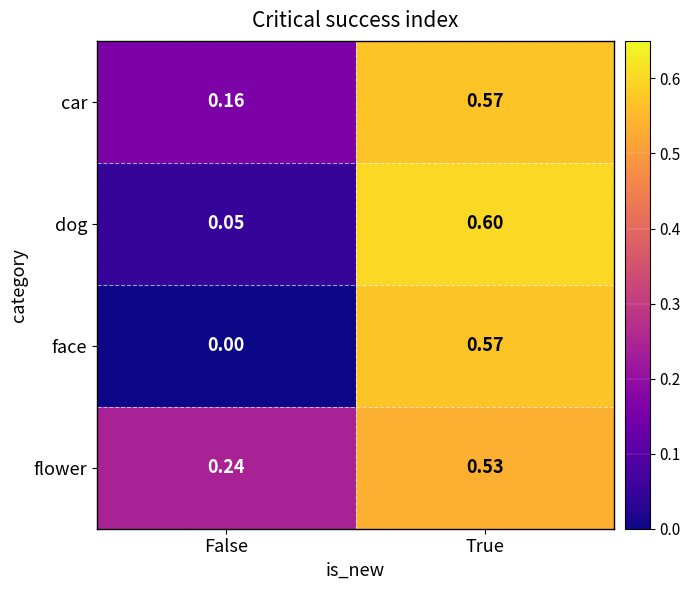

At which label does face reach its peak?

True